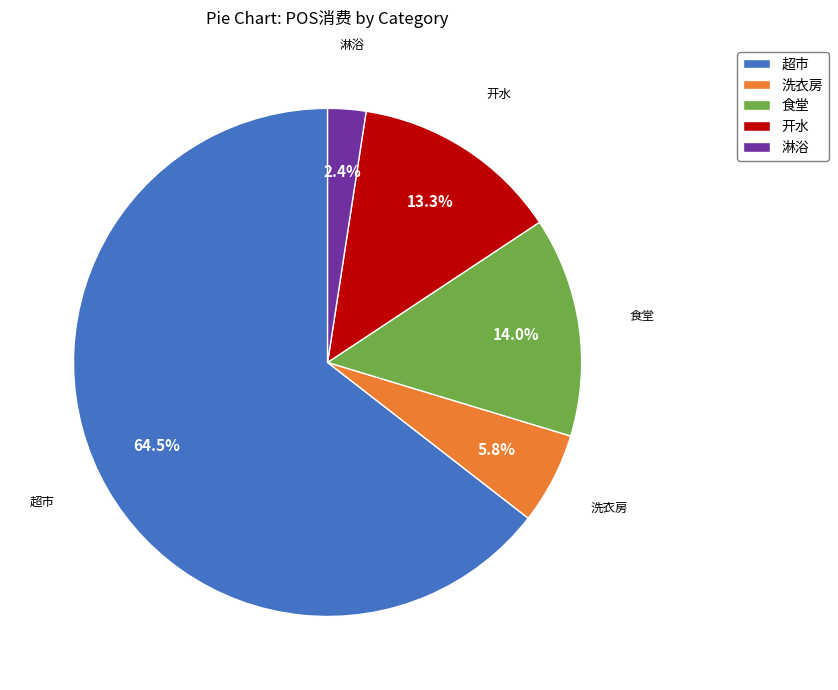

What percentage is the 洗衣房 slice, to the nearest percent?

6%